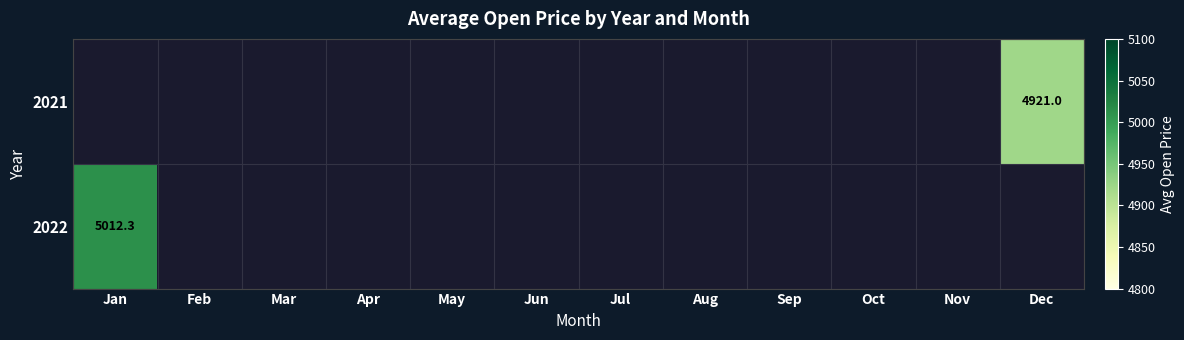

Rank the series by their maximum value, from lowest to highest.

2021, 2022